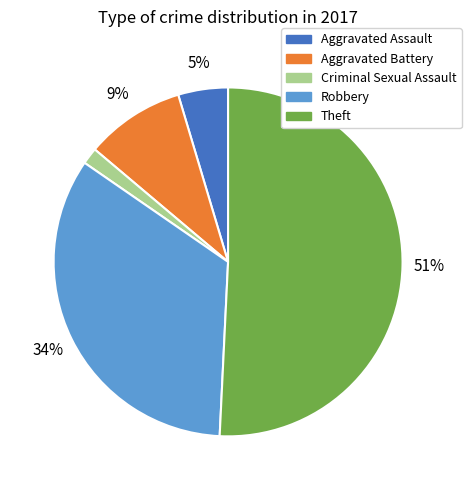

Count the number of slices in the pie.

5